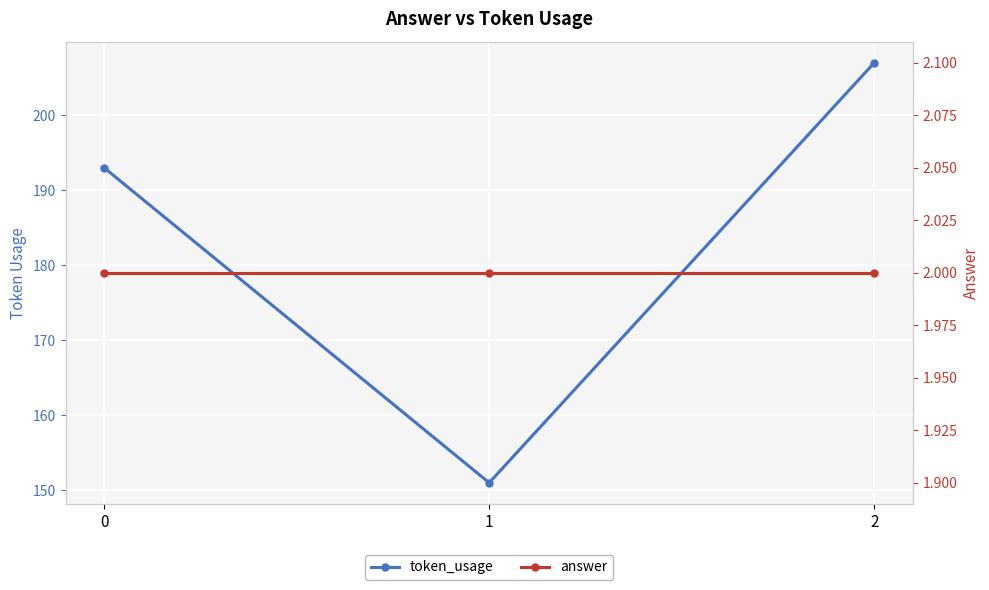

List the series in order of their overall mean, highest first.

token_usage, answer